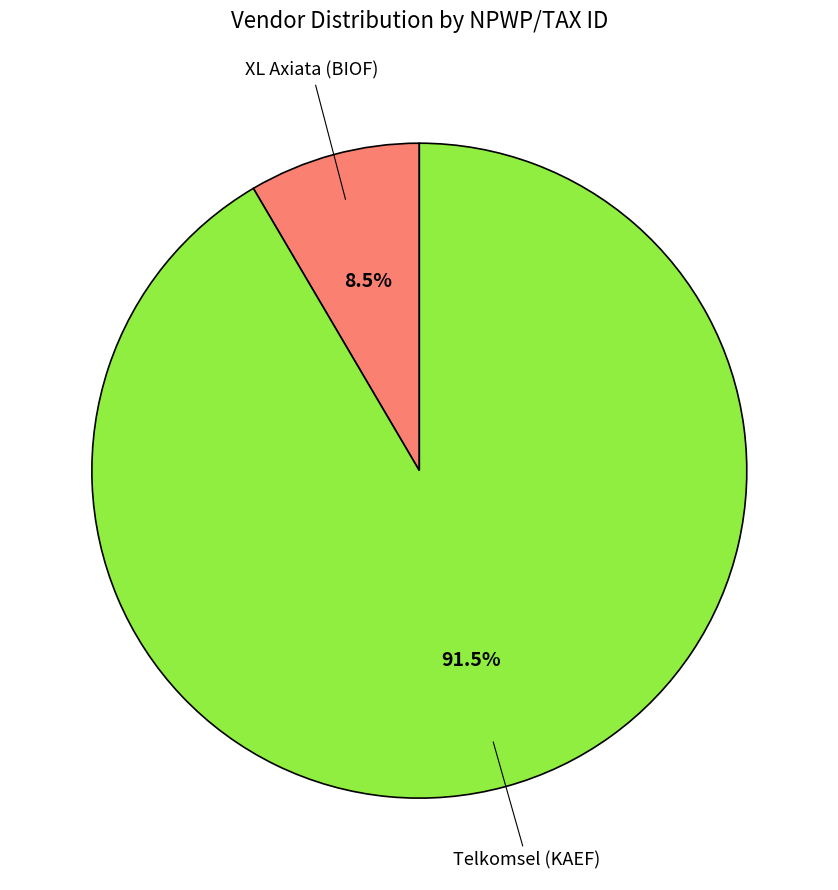

To the nearest percent, what is the difference between the Telkomsel (KAEF) and XL Axiata (BIOF) slice percentages?

83%